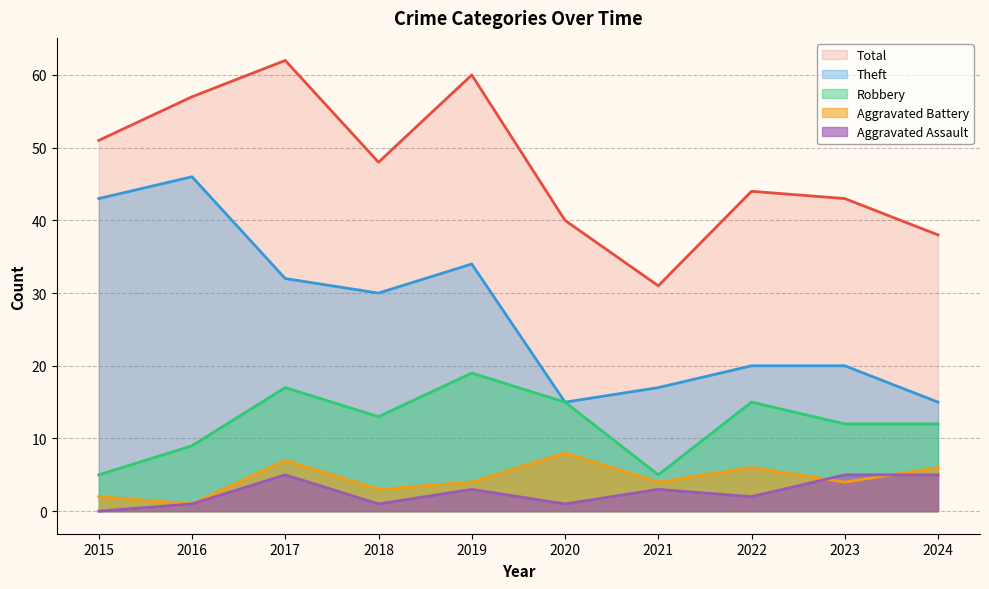

How many Aggravated Assault values are between 1 and 5?

9